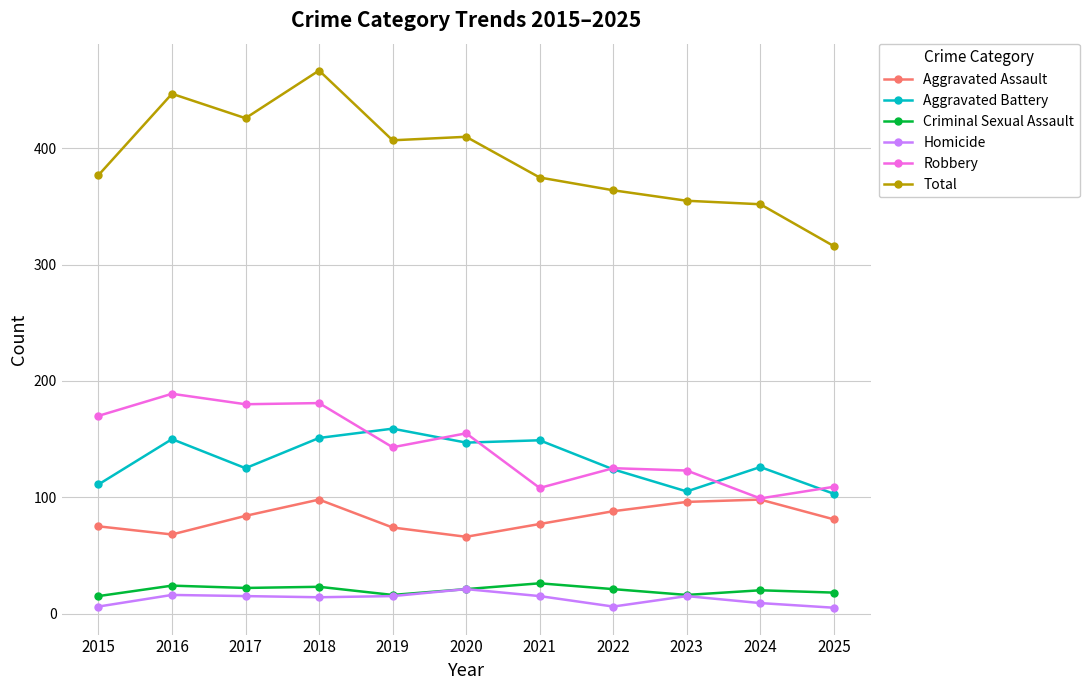

What is the average value of the Criminal Sexual Assault series?

20